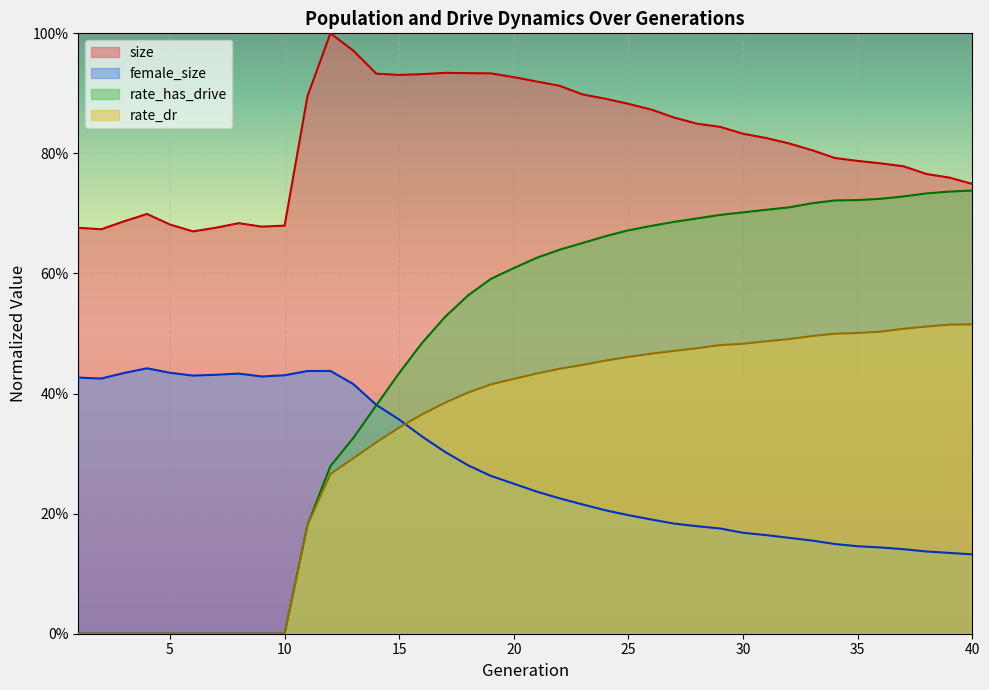

What are all the series names shown in the legend?

size, female_size, rate_has_drive, rate_dr